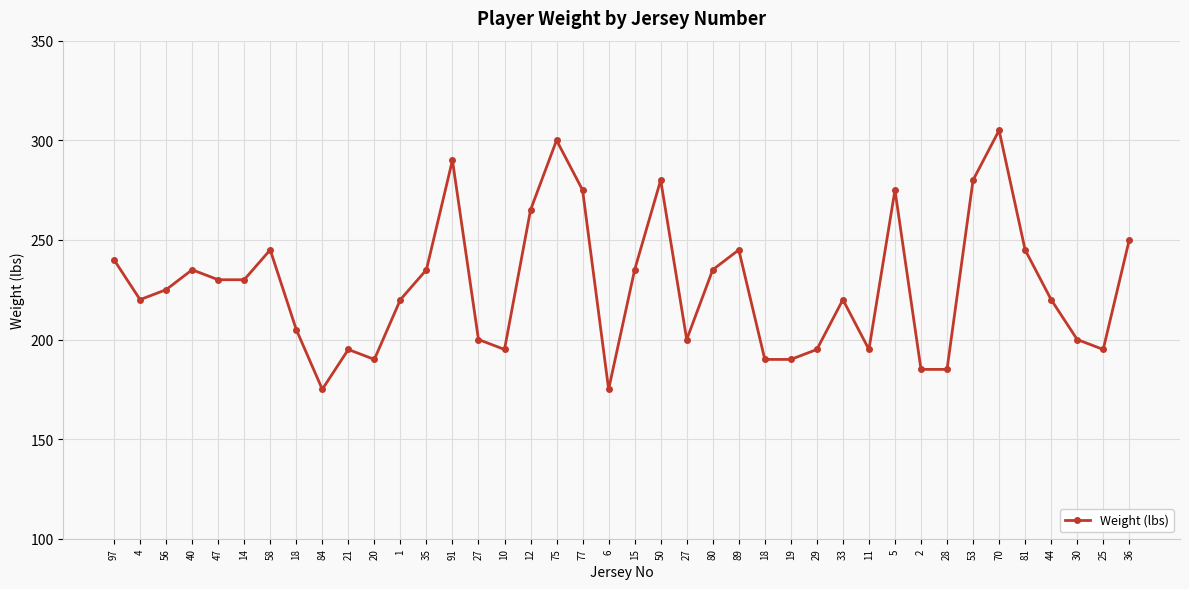

True or false: the data has more than 1 interior local peaks.

True